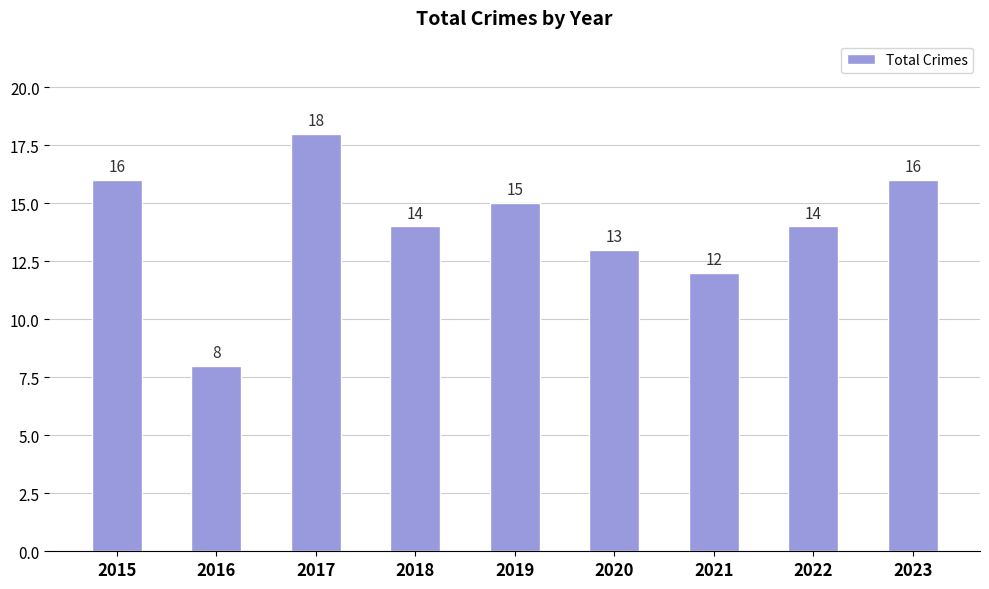

Count the number of categories in the chart.

9